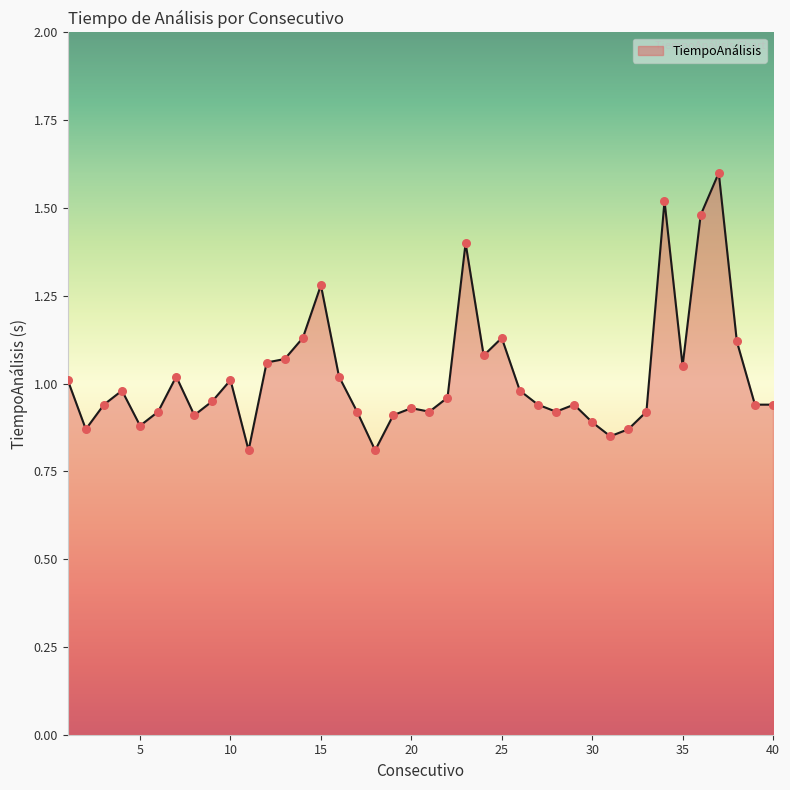

What is the greatest value displayed?

1.6